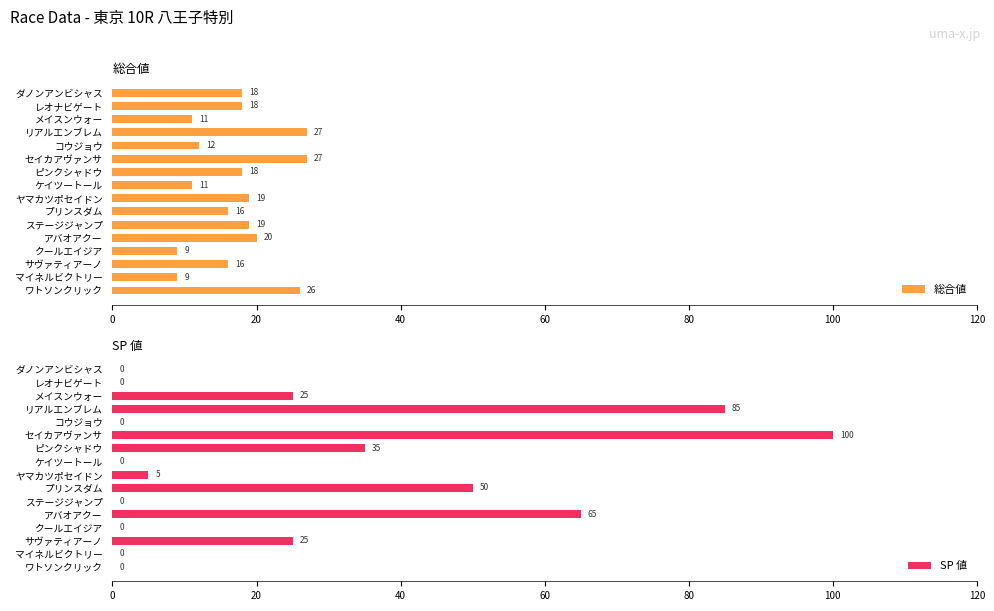

At how many categories does at least one series exceed 30?

5